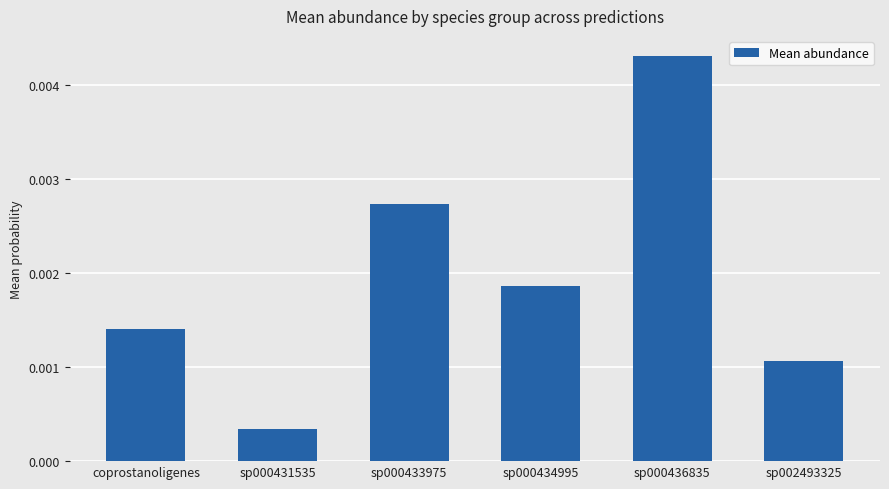

List the labels in order of value, largest first.

sp000436835, sp000433975, sp000434995, coprostanoligenes, sp002493325, sp000431535